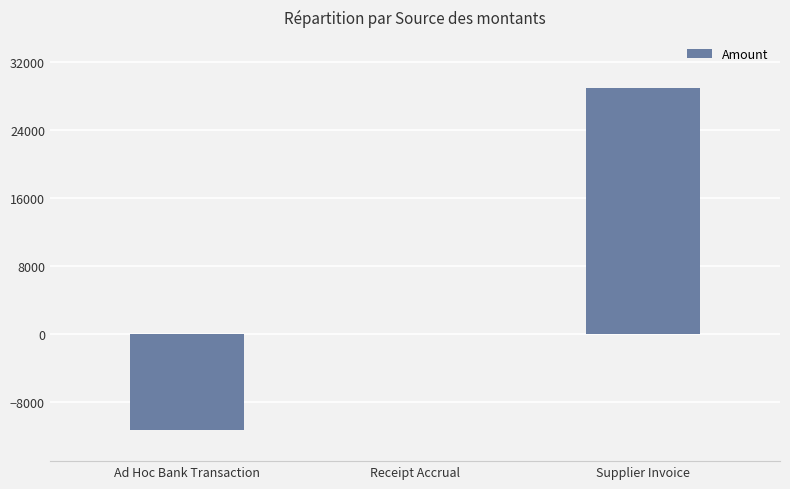

True or false: the data shows -11300.0 at Ad Hoc Bank Transaction.

True